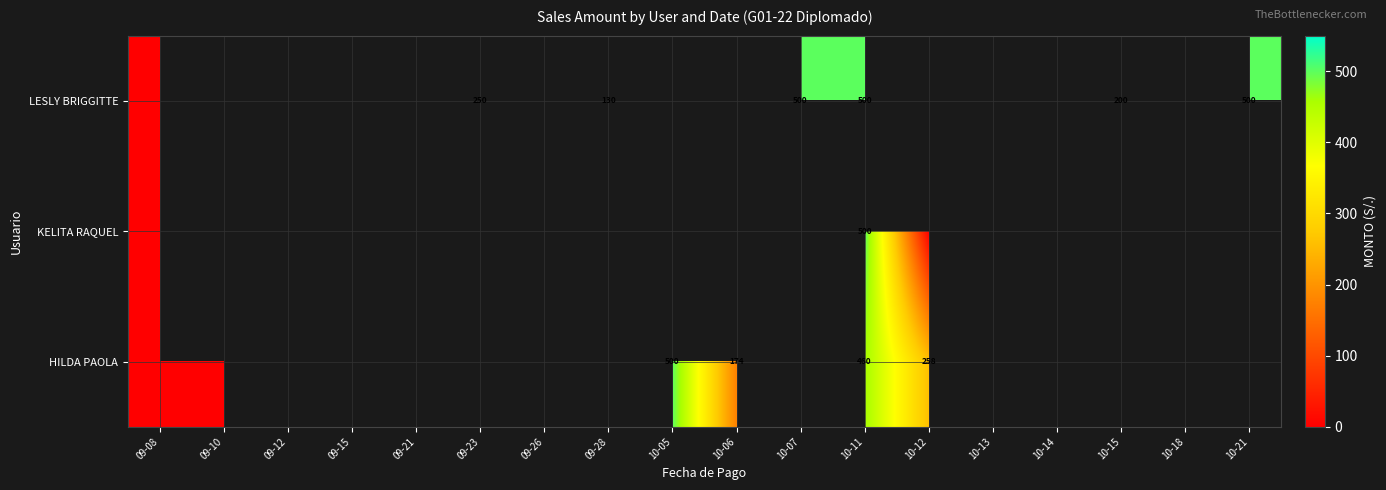

Which category has the highest value across all series?

10-07